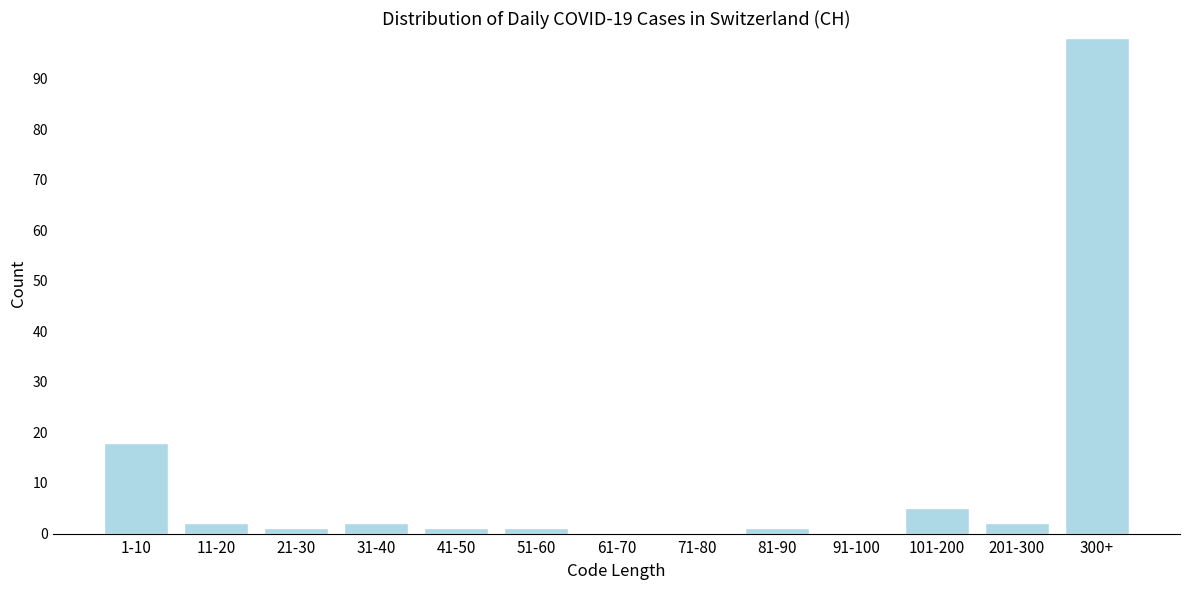

Reading left to right, what are all the values shown in this chart?

1-10=18	11-20=2	21-30=1	31-40=2	41-50=1	51-60=1	61-70=0	71-80=0	81-90=1	91-100=0	101-200=5	201-300=2	300+=98